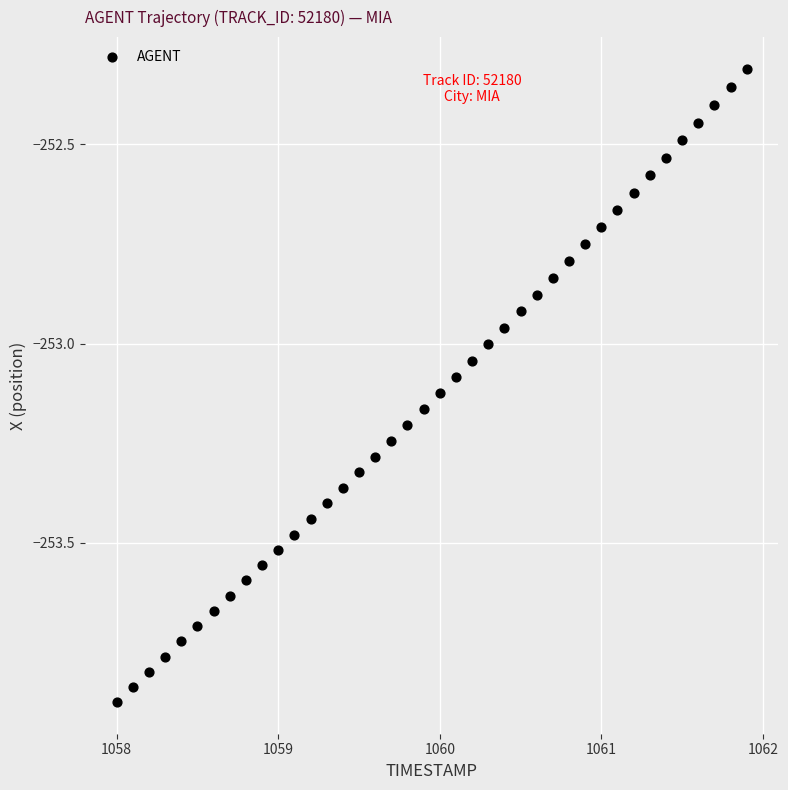

What is the range of X values (max minus min)?

3.9